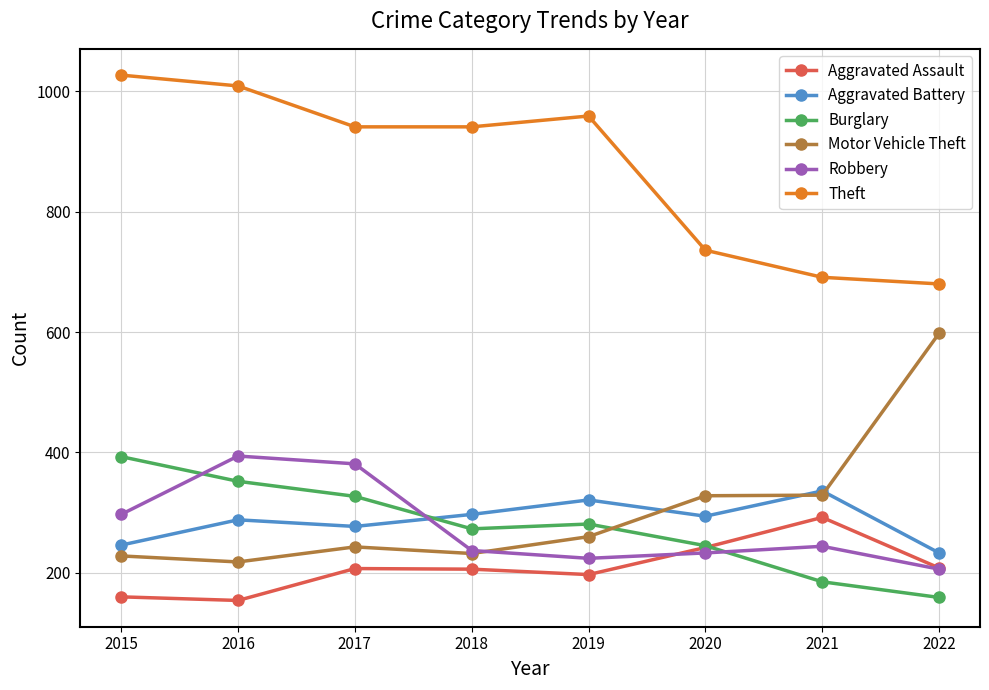

How many lines are shown in the chart?

6